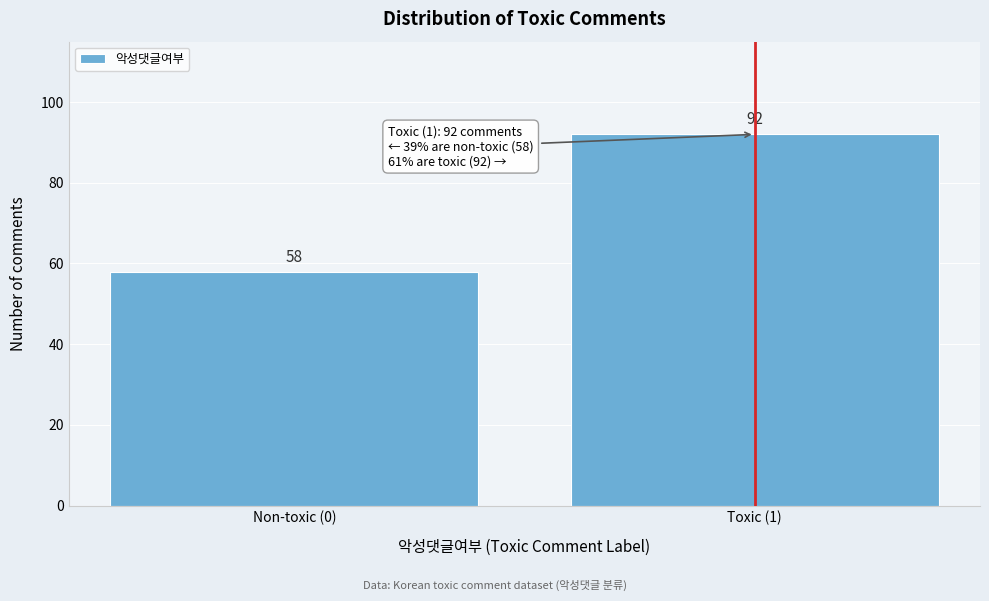

Reading right to left, list all the values displayed in this chart.

92	58